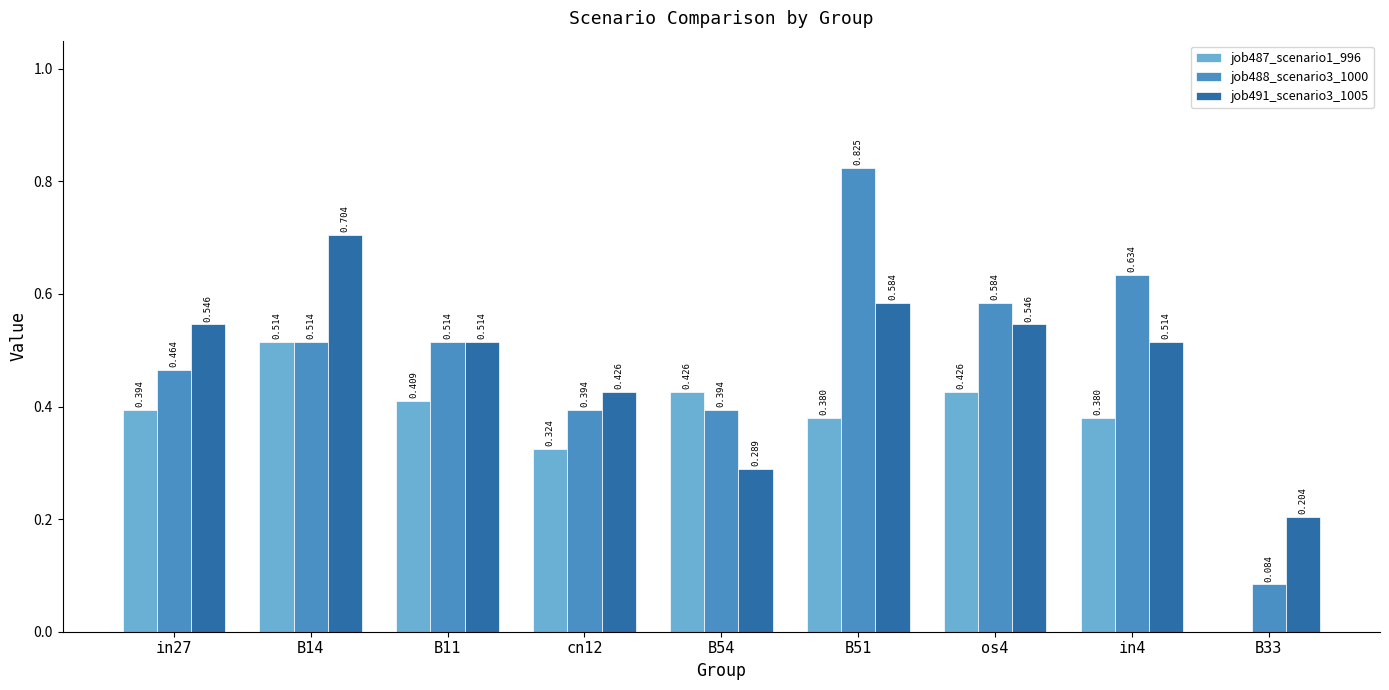

What are all the series names shown in the legend?

job487_scenario1_996, job488_scenario3_1000, job491_scenario3_1005